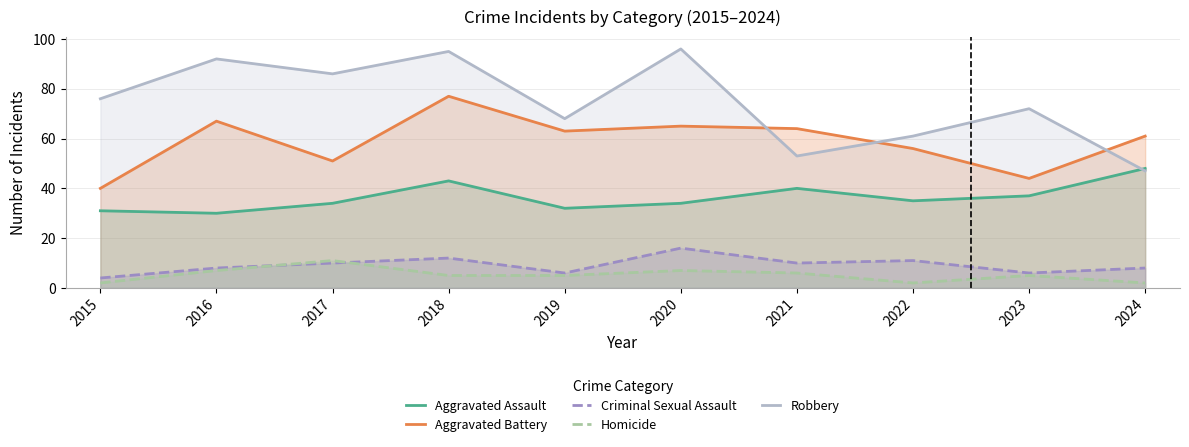

What is the average value of the Homicide series?

5